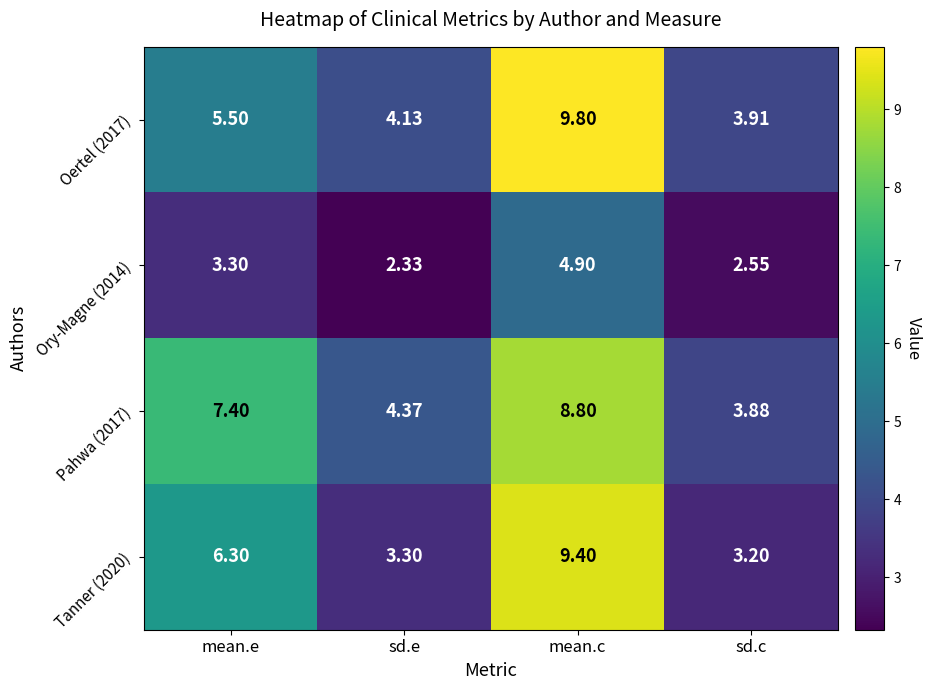

At which category does the chart reach its minimum across all series?

sd.e